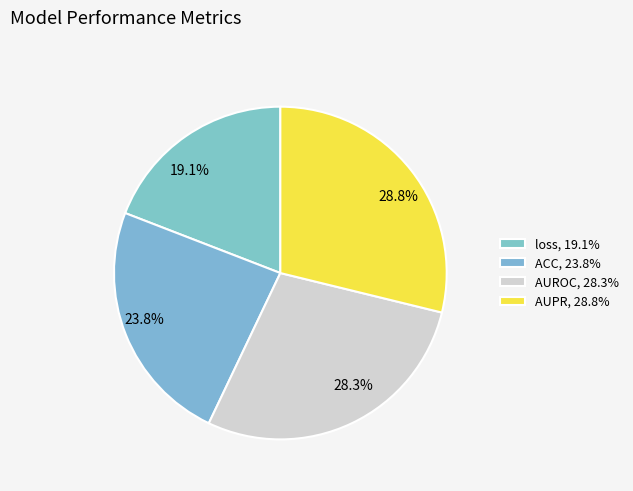

To the nearest percent, what portion does AUPR represent?

29%